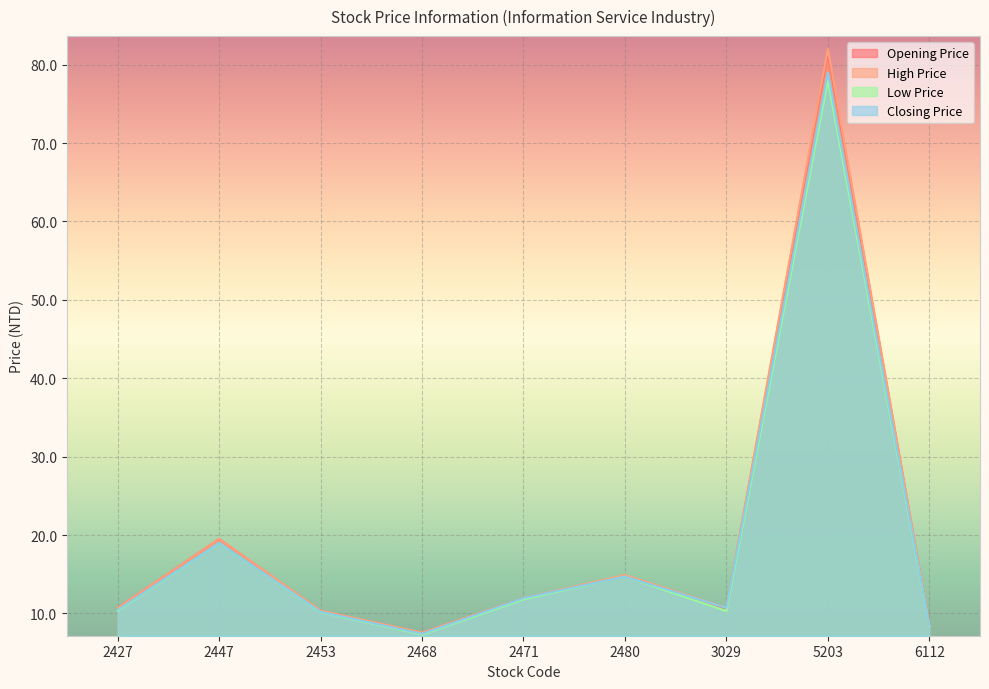

Reading right to left, list all the values displayed in this chart.

Opening Price: 6112=8.5	5203=81.5	3029=10.6	2480=14.7	2471=11.9	2468=7.5	2453=10.3	2447=19.5	2427=10.7
High Price: 6112=8.6	5203=82.0	3029=10.7	2480=14.9	2471=11.9	2468=7.5	2453=10.3	2447=19.5	2427=10.7
Low Price: 6112=8.4	5203=78.0	3029=10.3	2480=14.7	2471=11.8	2468=7.3	2453=10.2	2447=19.0	2427=10.3
Closing Price: 6112=8.4	5203=79.0	3029=10.7	2480=14.7	2471=11.9	2468=7.4	2453=10.2	2447=19.0	2427=10.4